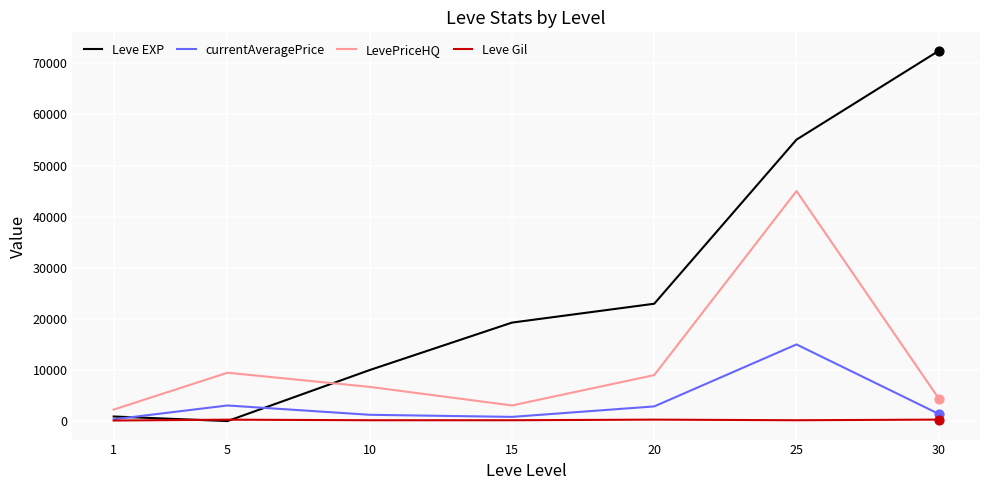

At how many categories does at least one series exceed 18004?

4